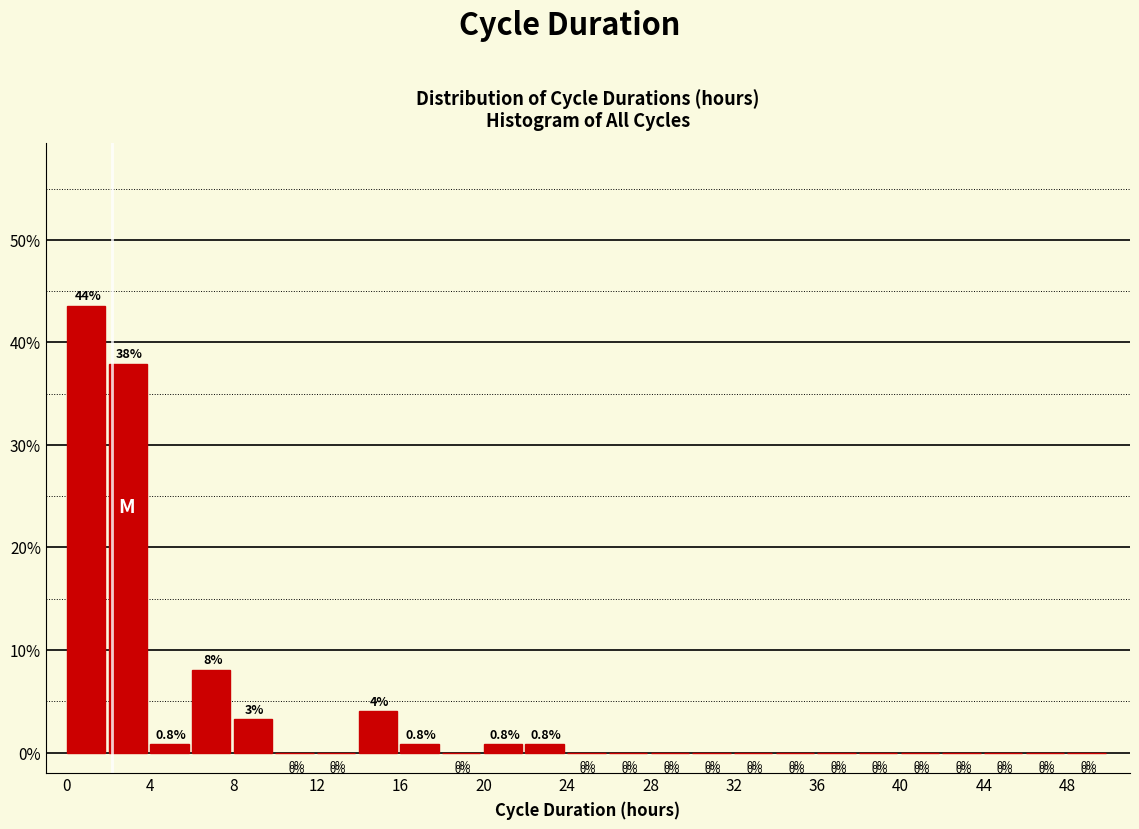

Over which range of the x-axis is the bar tallest?

0 to 2